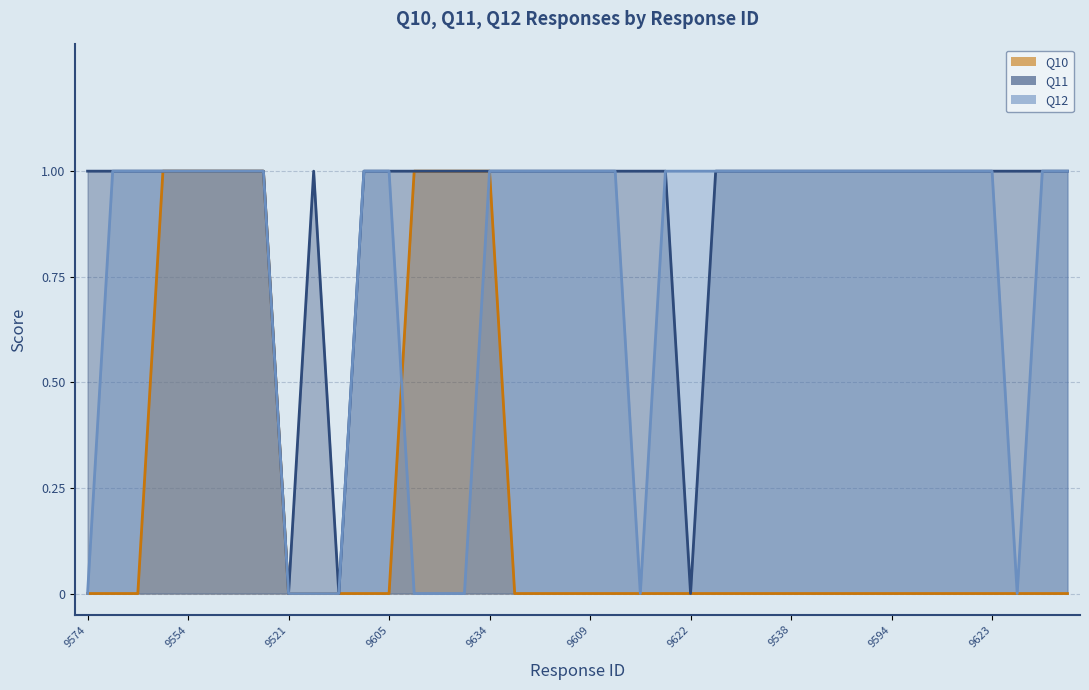

What is the difference between the maximum and minimum values in the Q11 series?

1